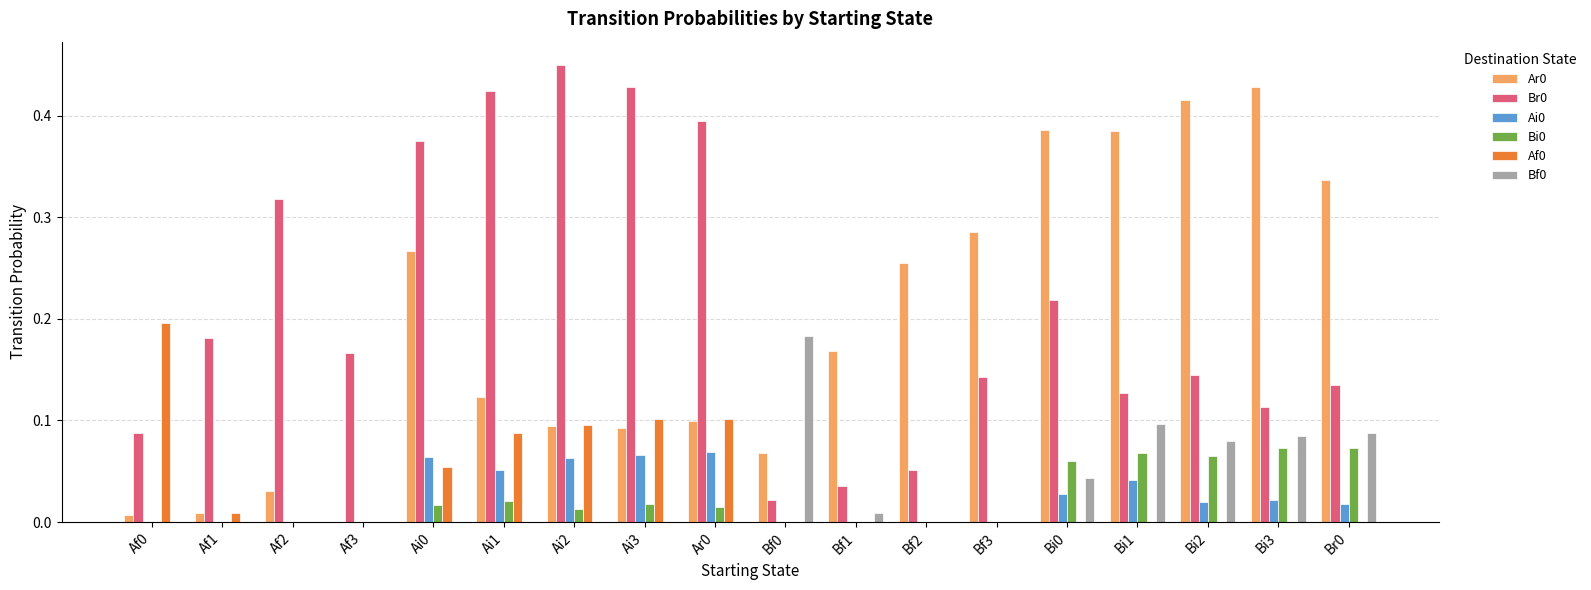

Is the value of Bf0 at Bf3 greater than the value of Br0 at Ai2?

No